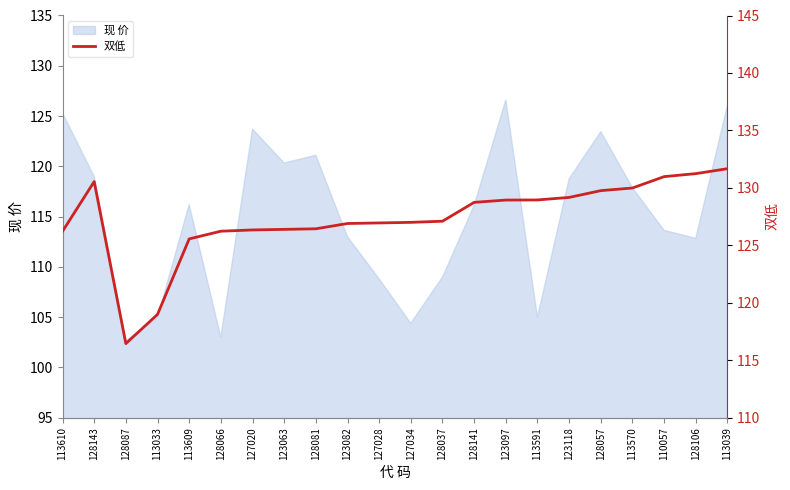

What is the minimum value for 现 价?

102.7